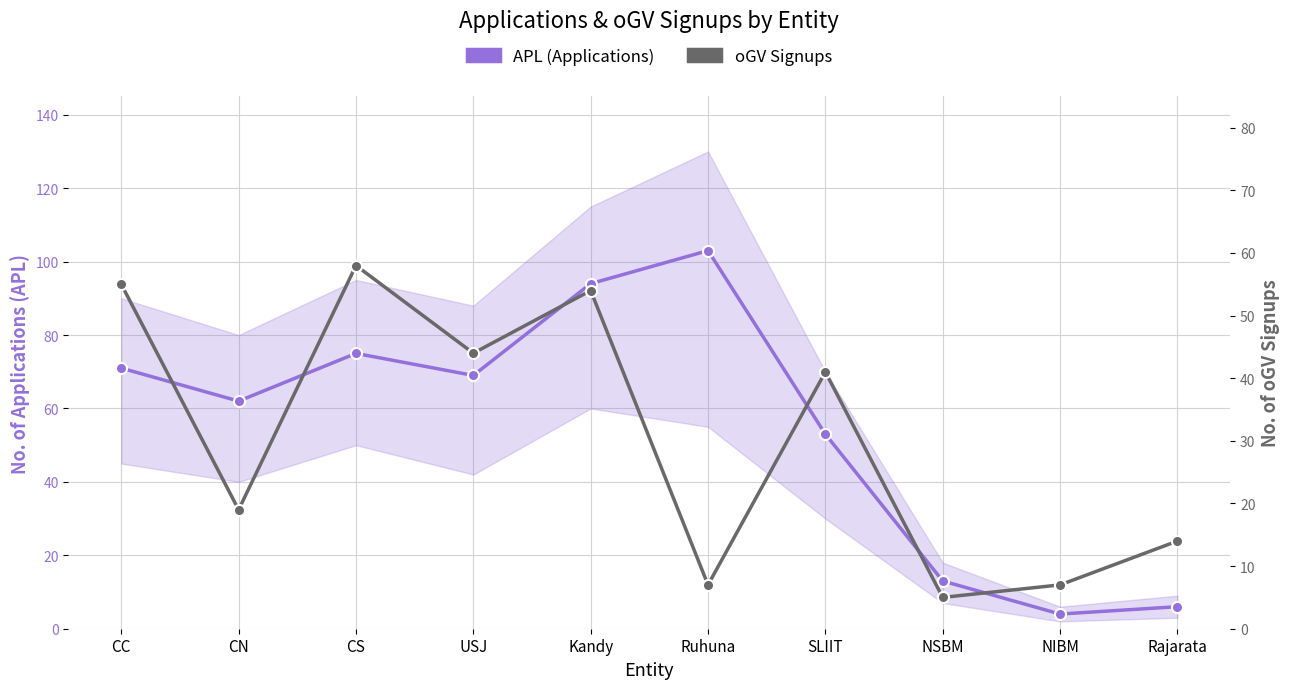

How many values in the oGV Signups series exceed 41?

4